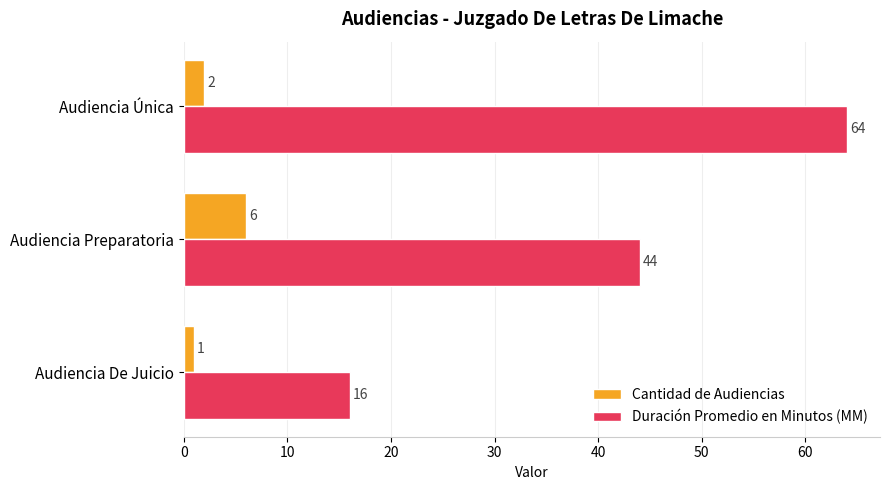

True or false: Duración Promedio en Minutos (MM) has a value of 22 at Audiencia De Juicio.

False